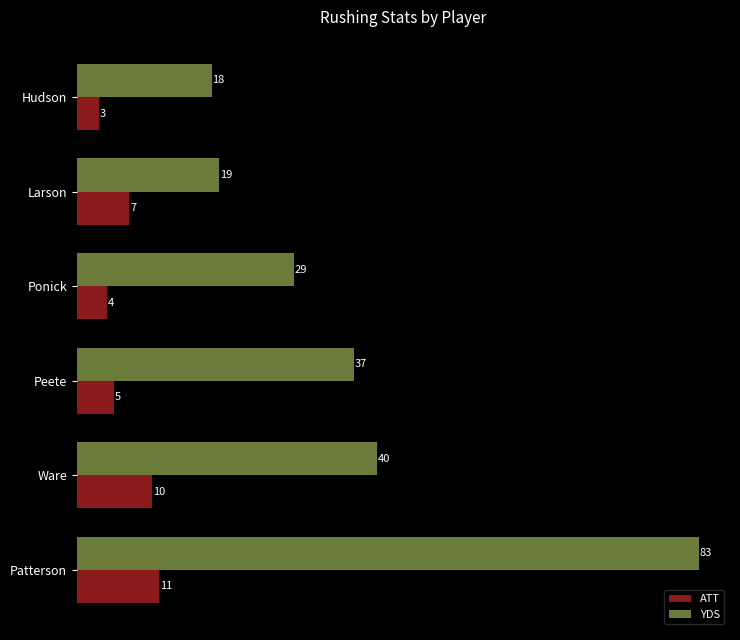

What are all the series names shown in the legend?

ATT, YDS